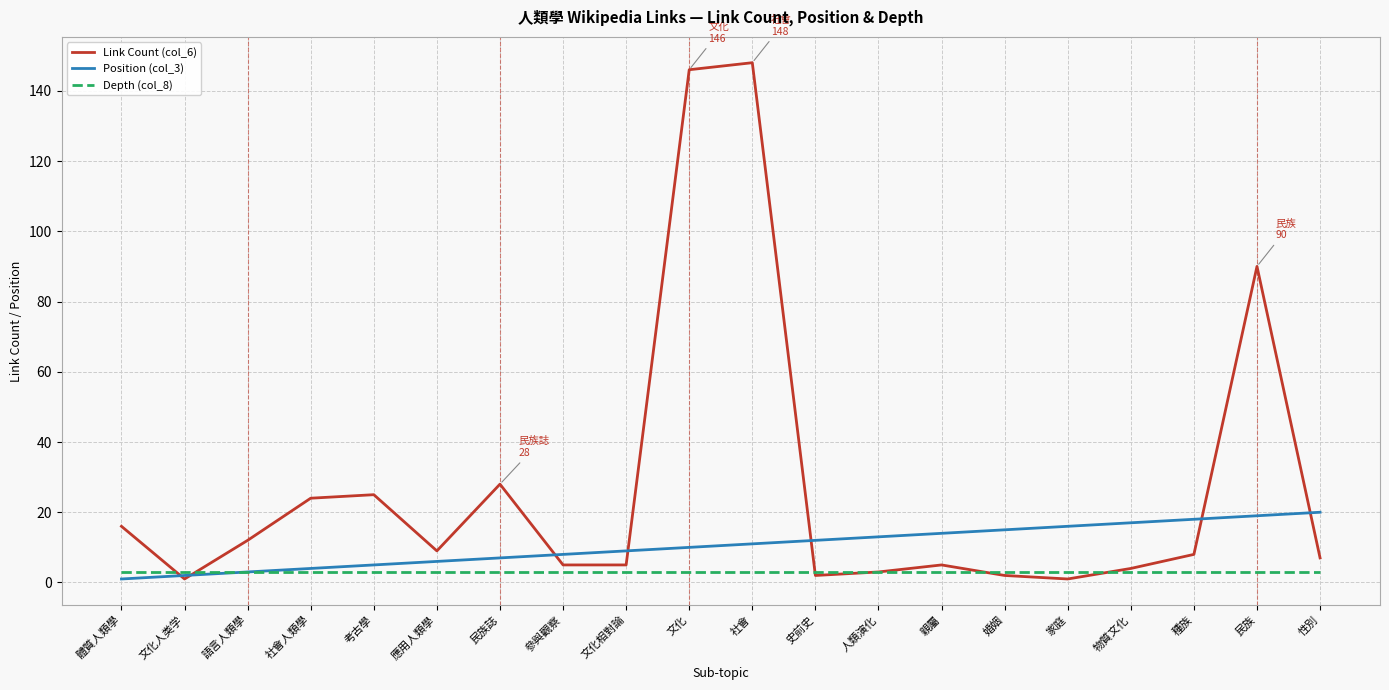

List the series in order of their peak value, highest first.

Link Count (col_6), Position (col_3), Depth (col_8)